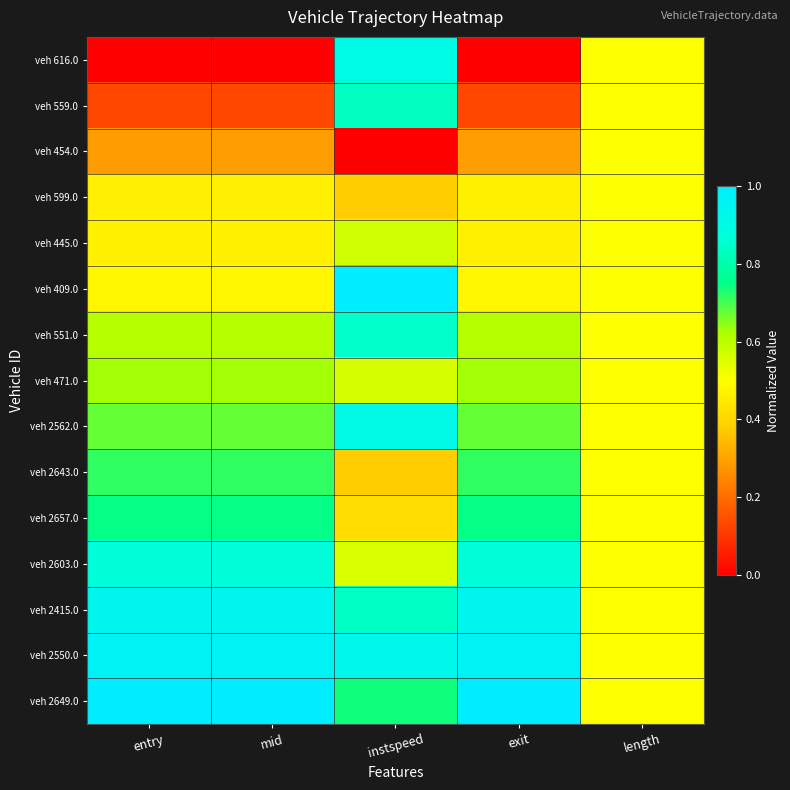

Rank the series at instspeed from highest to lowest value.

veh 409.0, veh 2550.0, veh 2562.0, veh 616.0, veh 551.0, veh 2415.0, veh 559.0, veh 2649.0, veh 445.0, veh 471.0, veh 2603.0, veh 2657.0, veh 599.0, veh 2643.0, veh 454.0